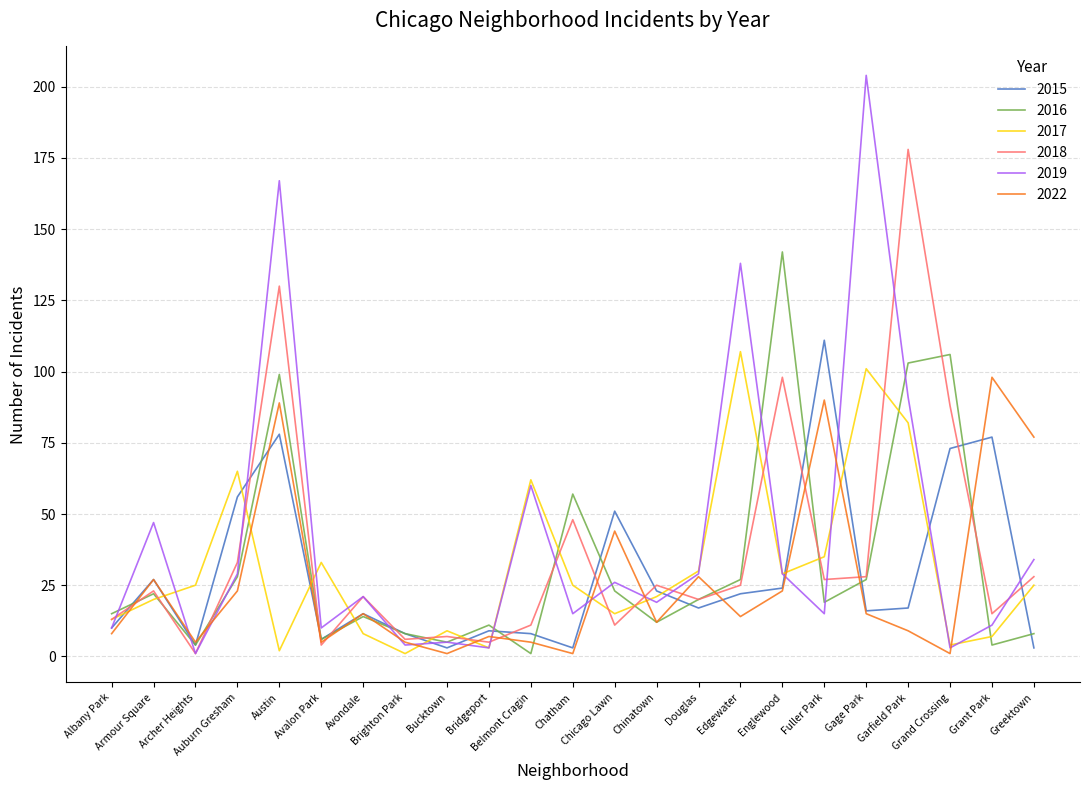

Which series has the largest range (max minus min)?

2019